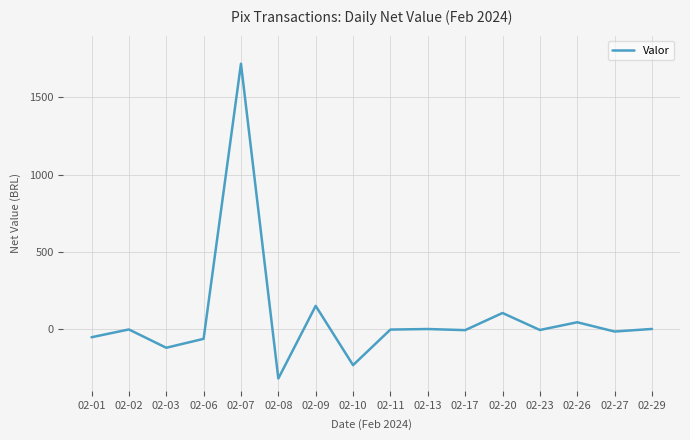

Does the chart have visible grid lines?

Yes